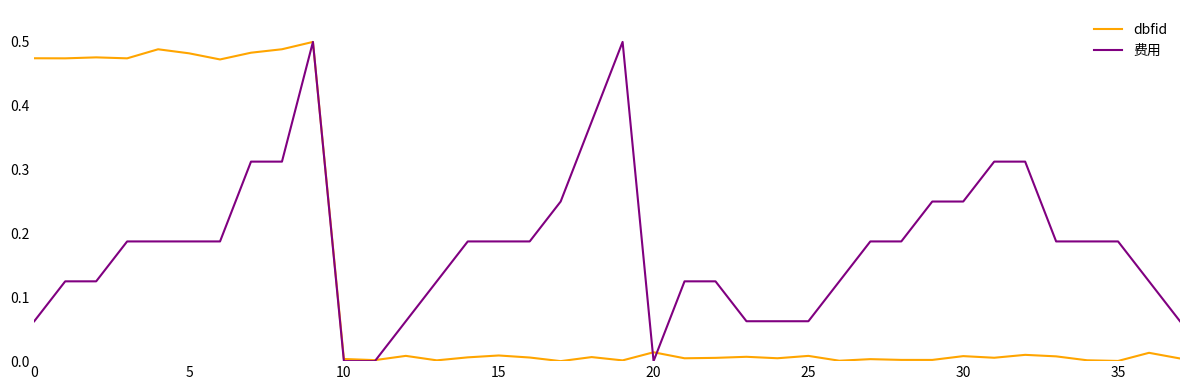

Reading right to left, list all the values displayed in this chart.

dbfid: 0.0	0.0	0.0	0.0	0.0	0.0	0.0	0.0	0.0	0.0	0.0	0.0	0.0	0.0	0.0	0.0	0.0	0.0	0.0	0.0	0.0	0.0	0.0	0.0	0.0	0.0	0.0	0.0	0.5	0.5	0.5	0.5	0.5	0.5	0.5	0.5	0.5	0.5
费用: 0.1	0.1	0.2	0.2	0.2	0.3	0.3	0.2	0.2	0.2	0.2	0.1	0.1	0.1	0.1	0.1	0.1	0.0	0.5	0.4	0.2	0.2	0.2	0.2	0.1	0.1	0.0	0.0	0.5	0.3	0.3	0.2	0.2	0.2	0.2	0.1	0.1	0.1